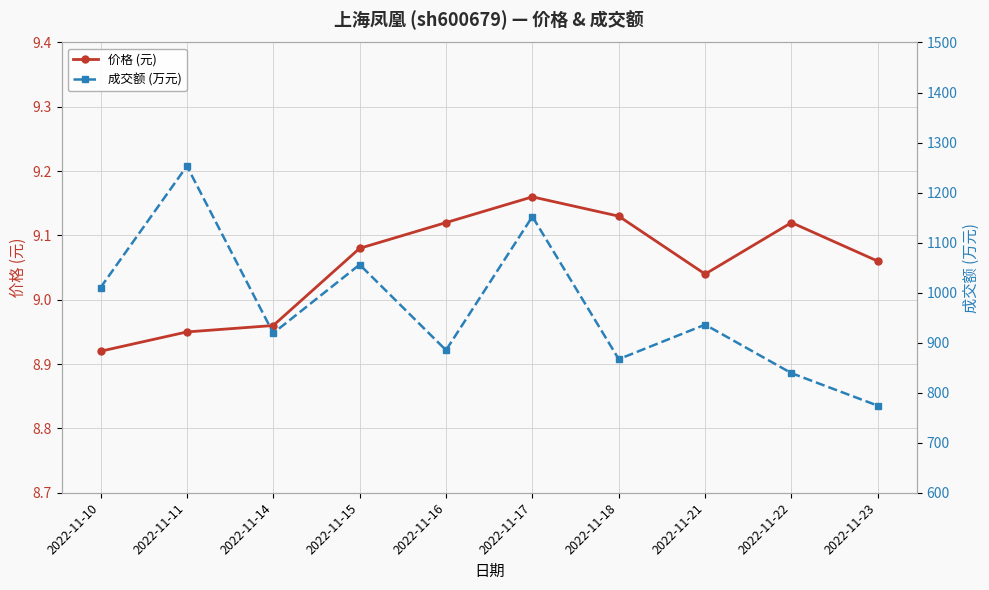

Reading right to left, extract all data points from this chart.

价格 (元): 9.1	9.1	9.0	9.1	9.2	9.1	9.1	9.0	8.9	8.9
成交额 (万元): 774.0	839.0	936.0	867.0	1152.0	885.0	1056.0	919.0	1253.0	1010.0